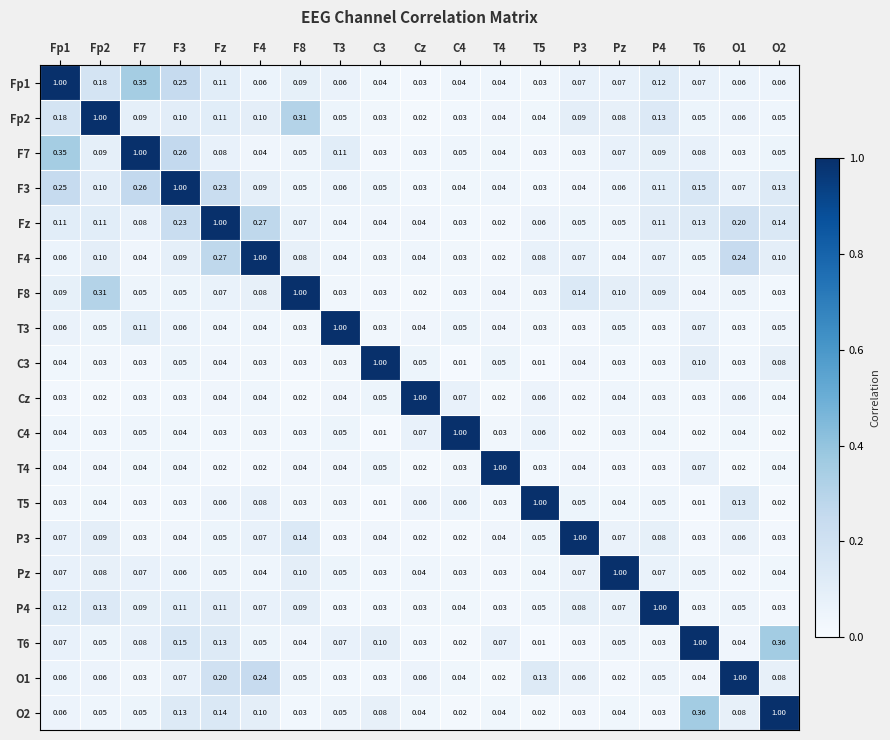

Is the value of P3 at T4 greater than the value of Fp1 at Fp2?

No